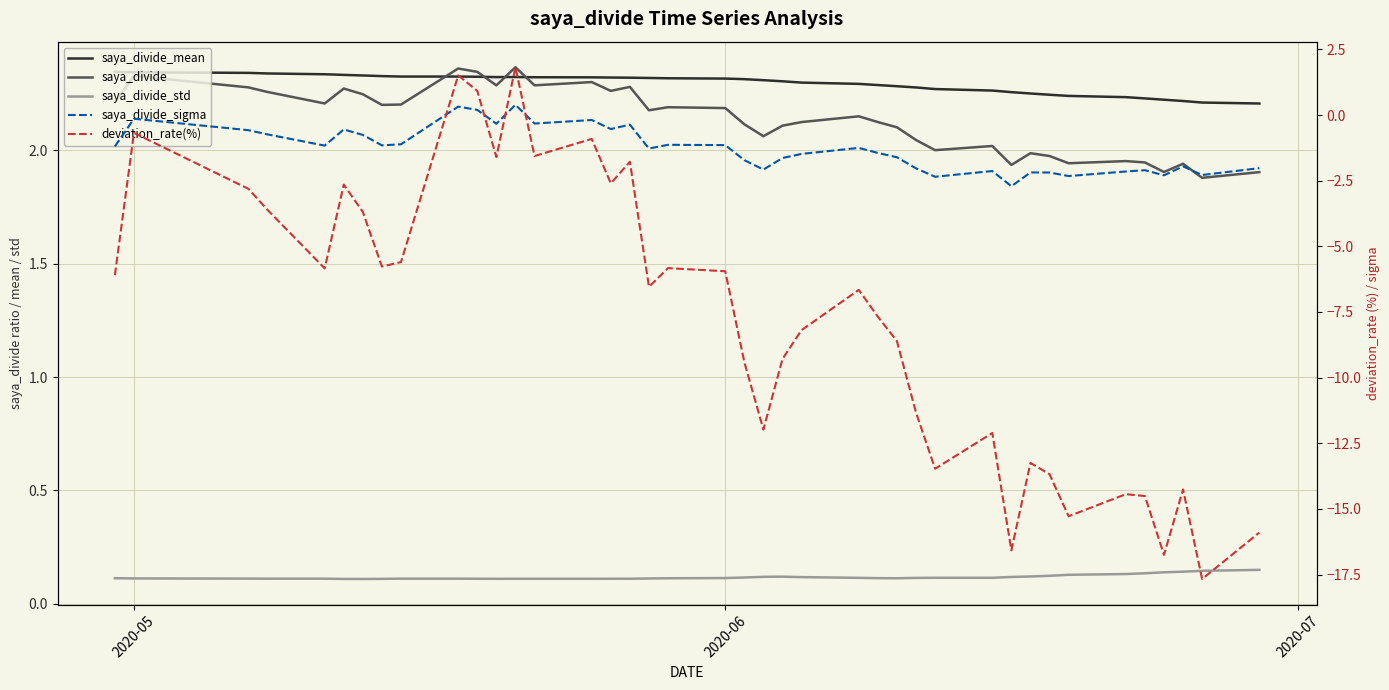

What is the highest value of the deviation_rate(%) series?

1.8